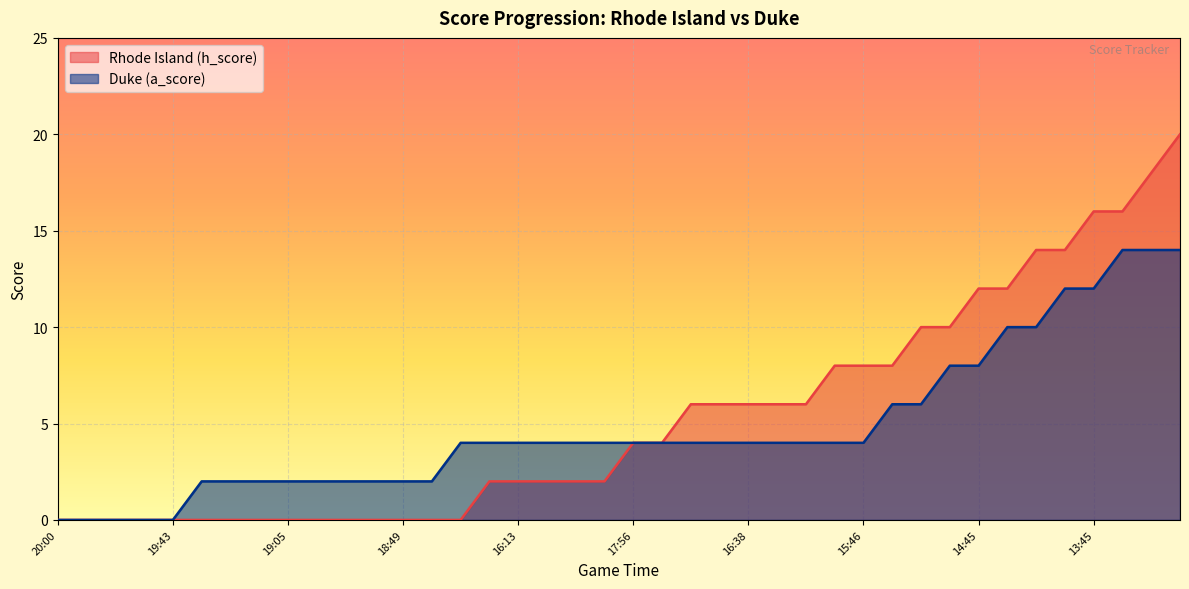

At which category is the sum across all series the highest?

13:00